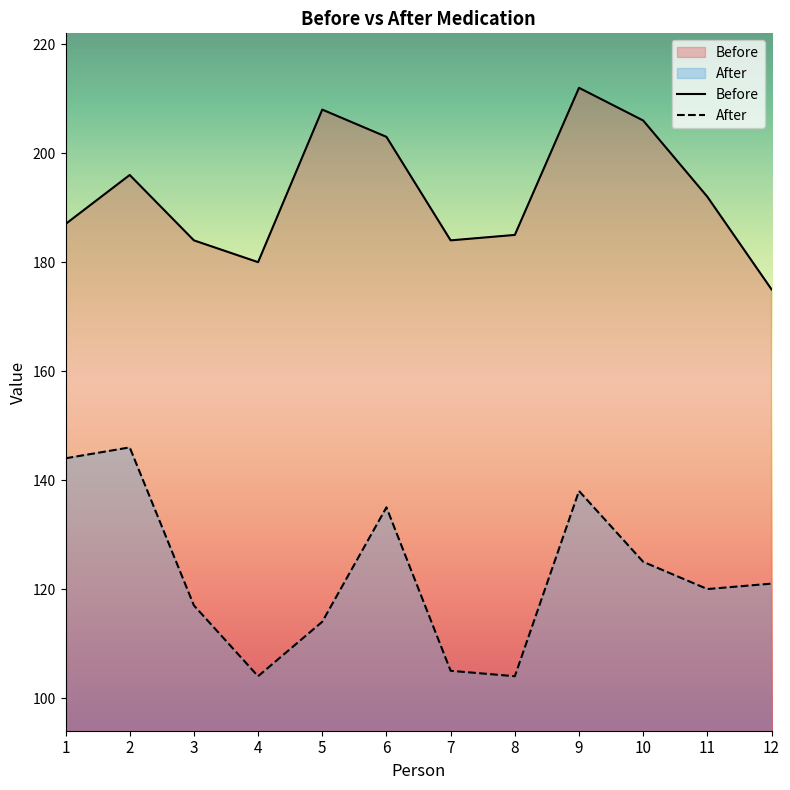

What is the lowest value of the After series?

104